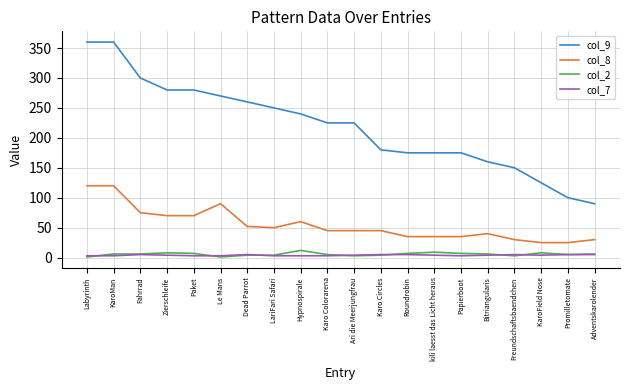

True or false: col_2 and col_8 intersect in this chart.

False